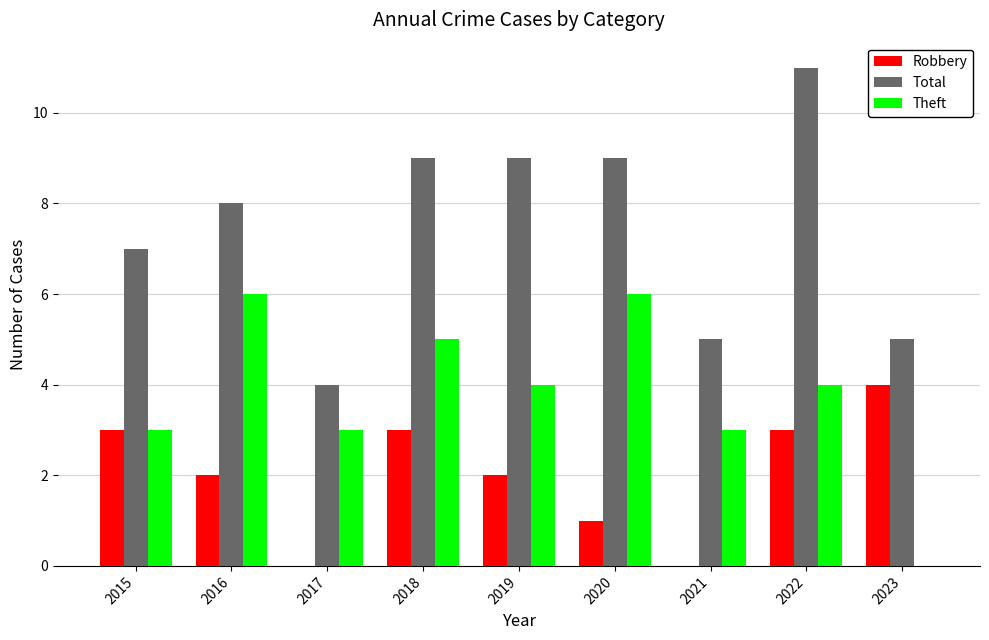

What is the total value across all series at 2016?

16